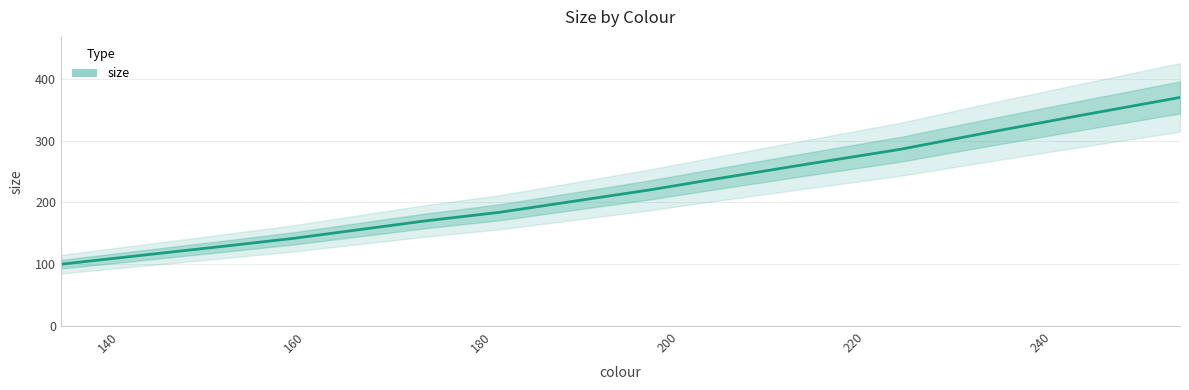

What is the change in value from 135 to 141?

+10